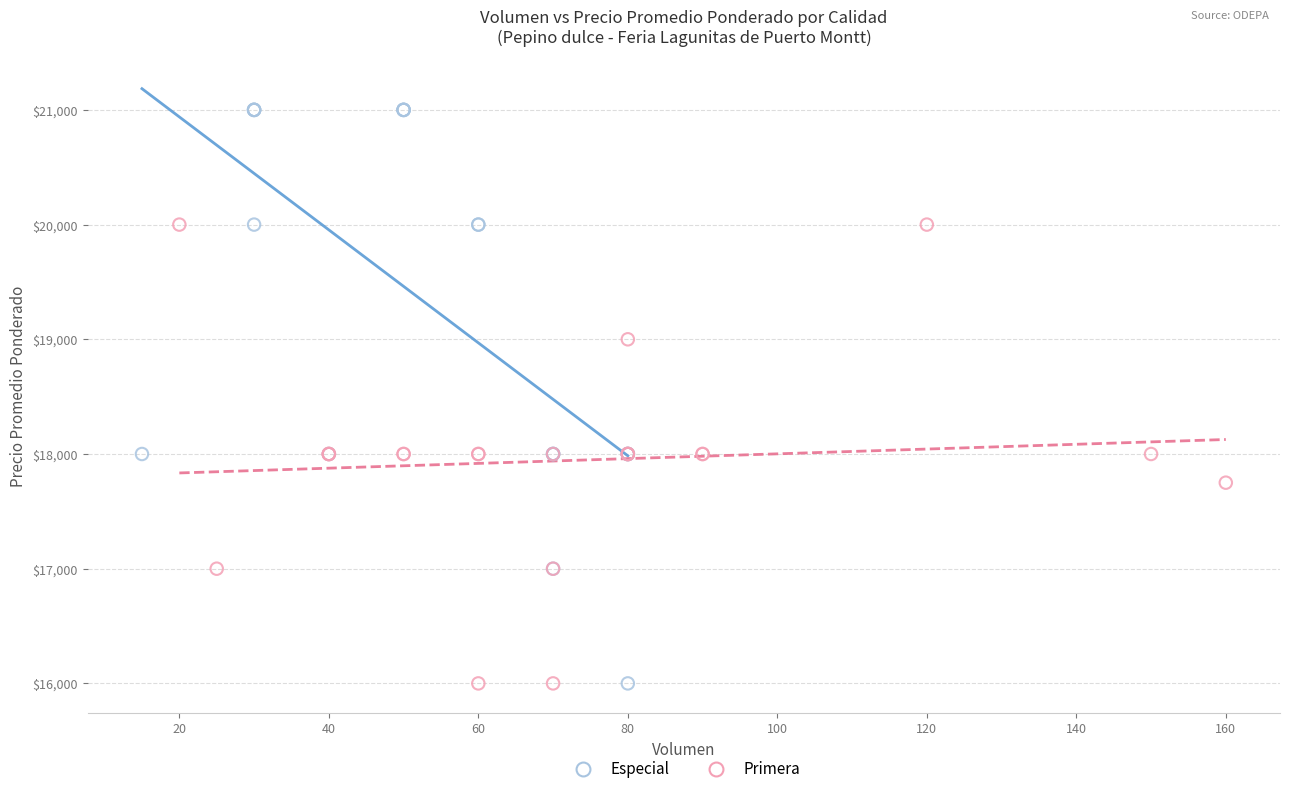

Which series has the largest Y range (max minus min)?

Especial